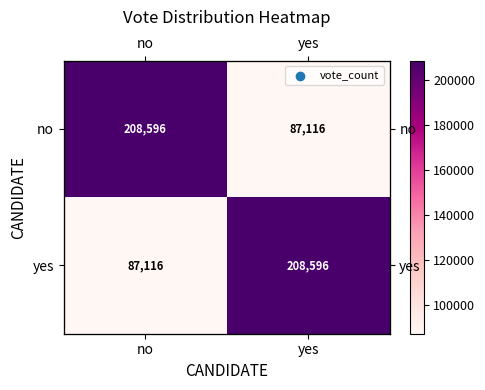

Which category has the highest value in the no series?

no